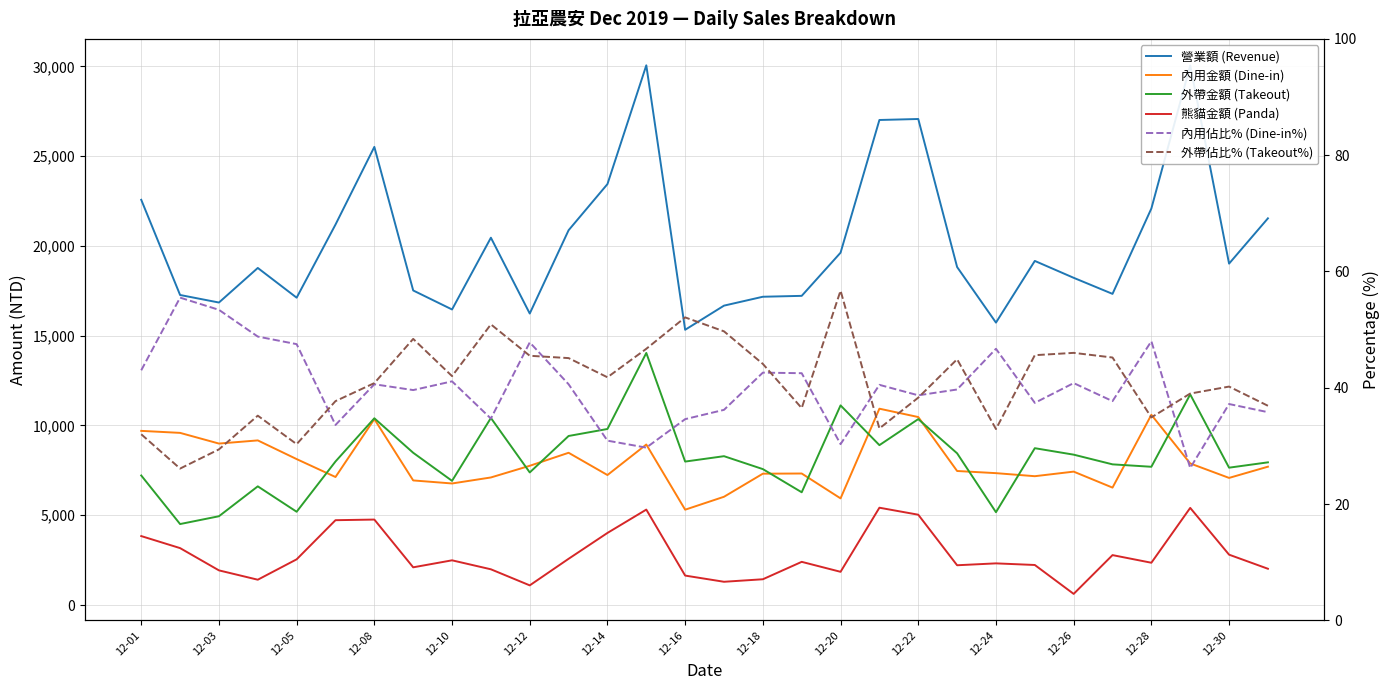

True or false: 內用佔比% (Dine-in%) and 熊貓金額 (Panda) intersect in this chart.

False